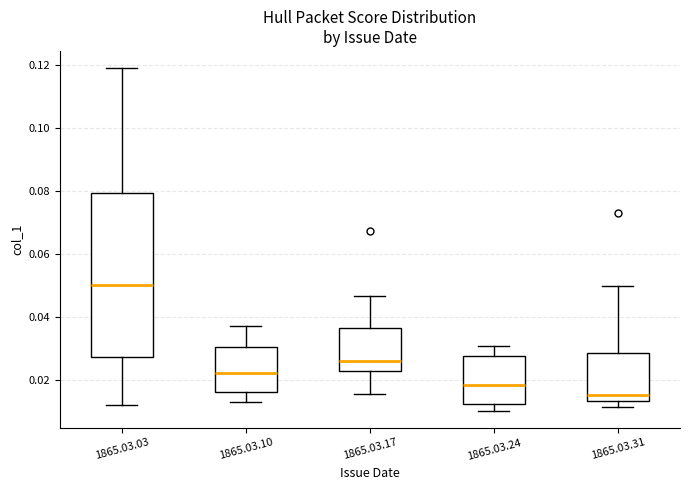

Which box has the highest median line?

1865.03.03